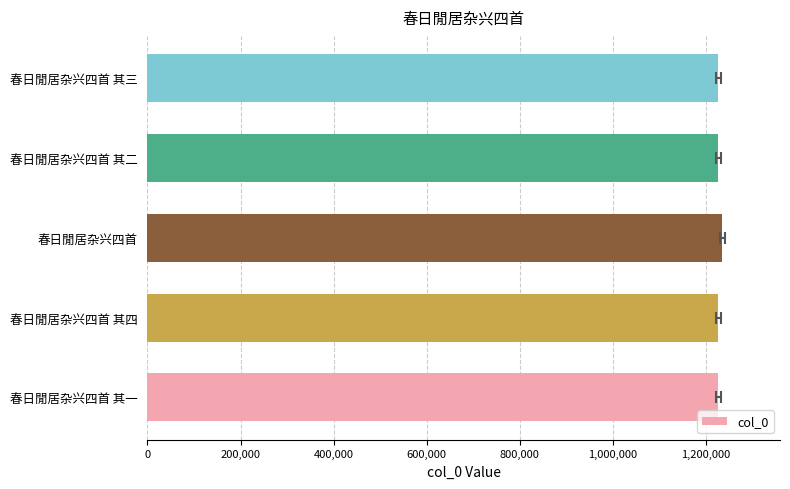

What is the sum of all values?

6139849